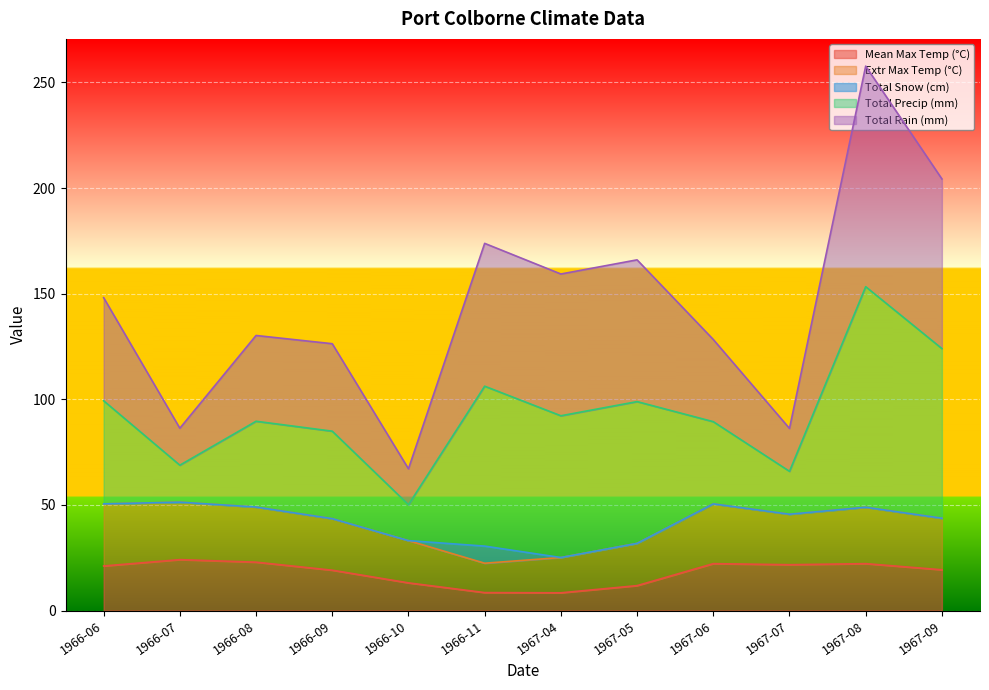

Is the value of Total Precip (mm) at 1967-07 greater than the value of Extr Max Temp (°C) at 1966-08?

Yes